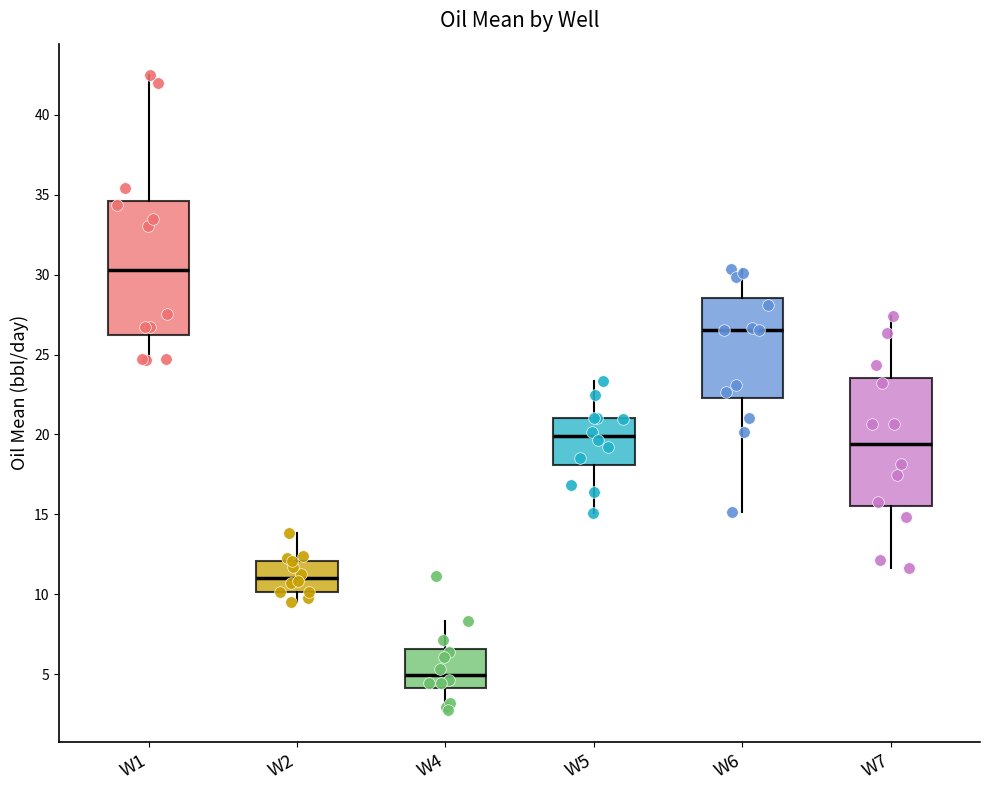

Where is the lower edge of the box for W4 on the y-axis? The values are not printed on the chart, so give them approximately, as read against the axis.

4.0